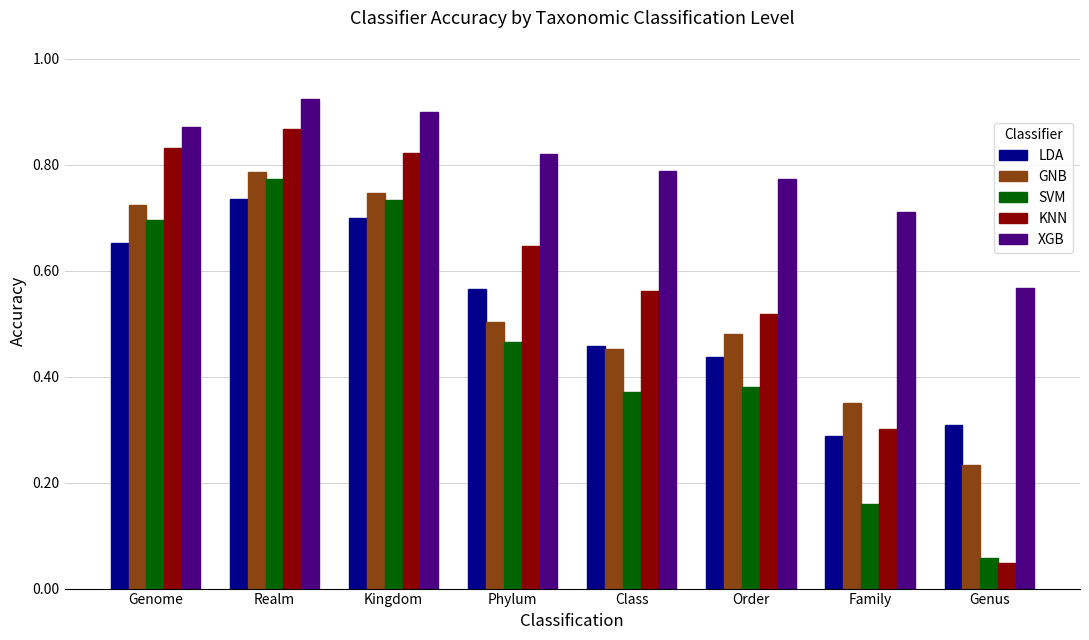

Which series has the largest range (max minus min)?

KNN